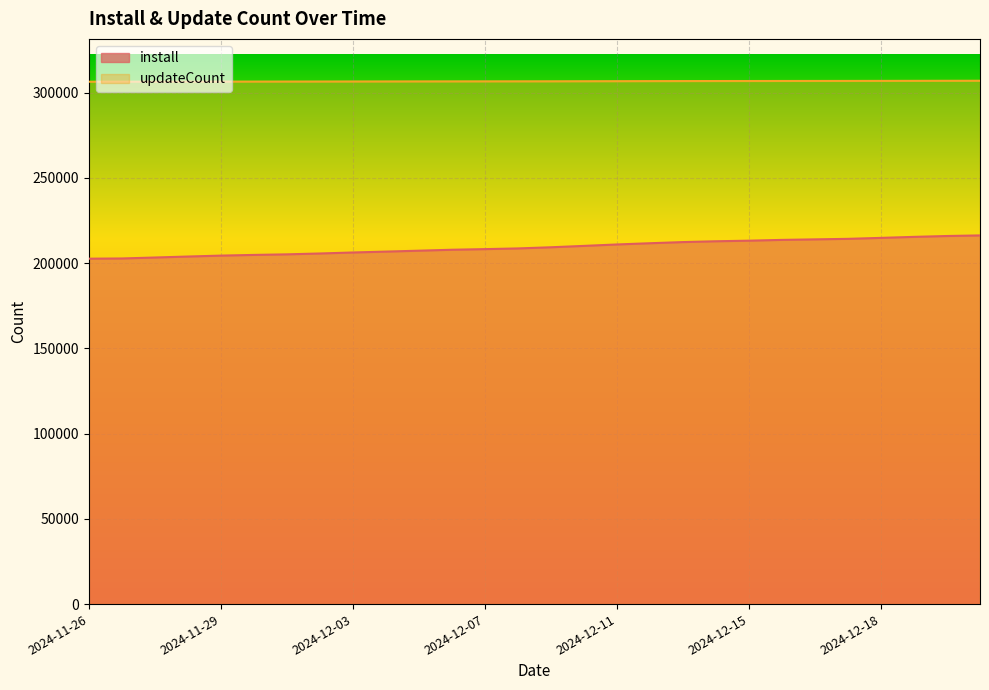

True or false: updateCount has a value of 306945 at 2024-12-19.

True